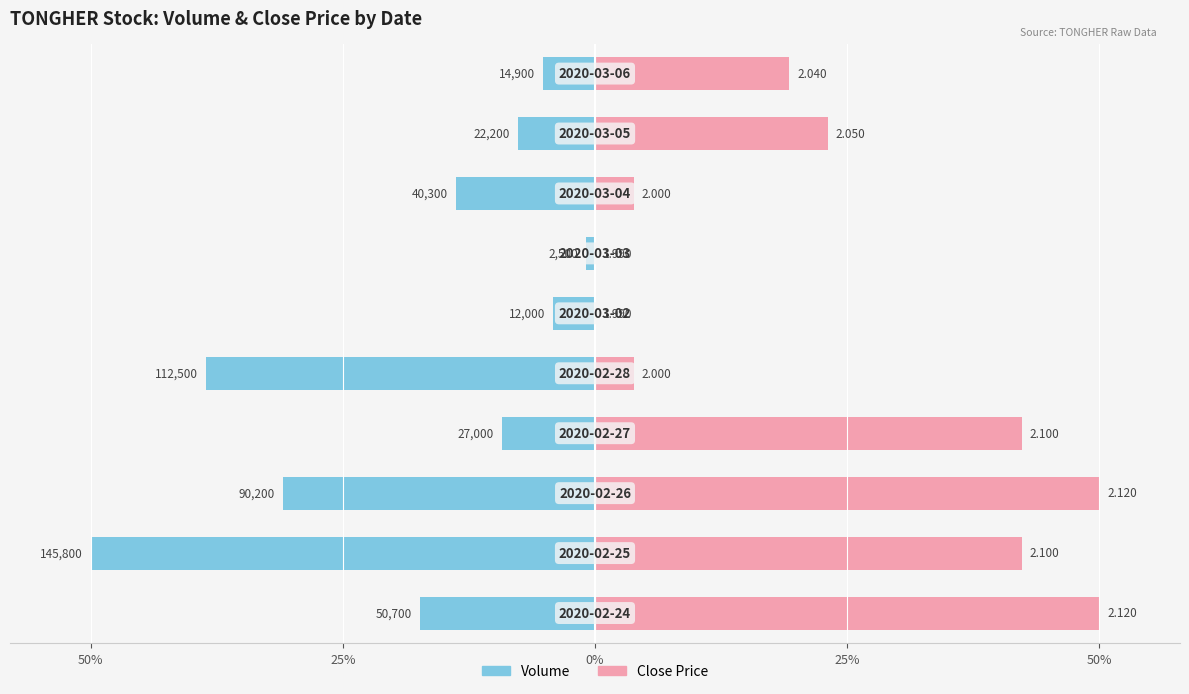

Is the value of Close Price at 50% greater than the value of Volume at 8?

Yes